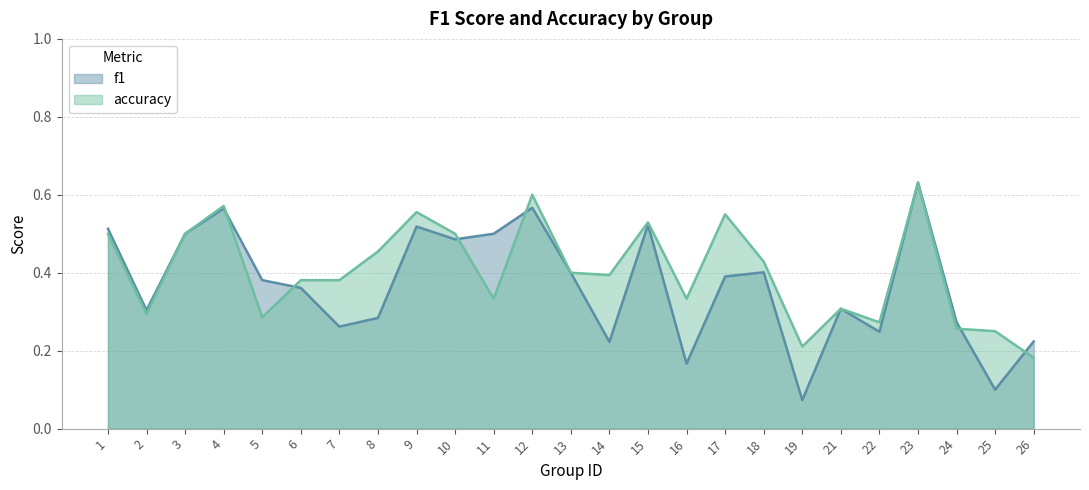

True or false: accuracy has a value of 0.2 at 26.

True